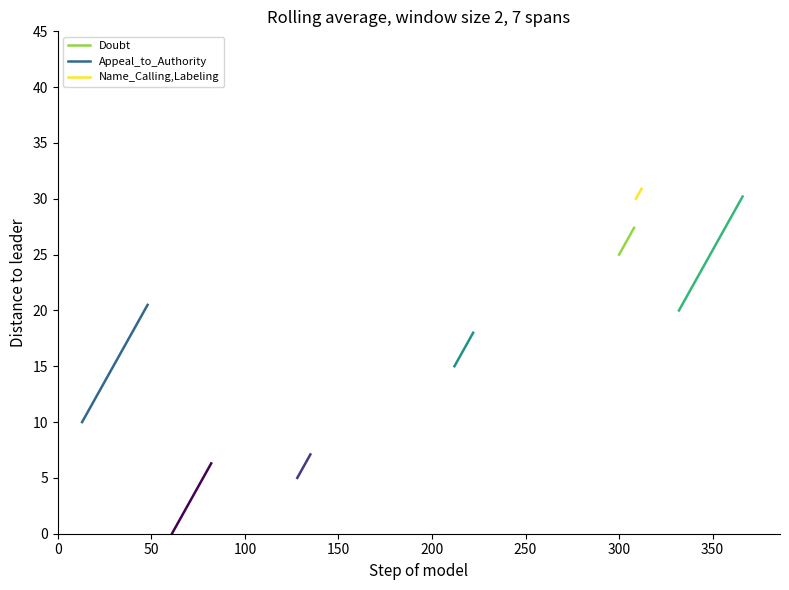

Between 50 and 0, which is larger?

50